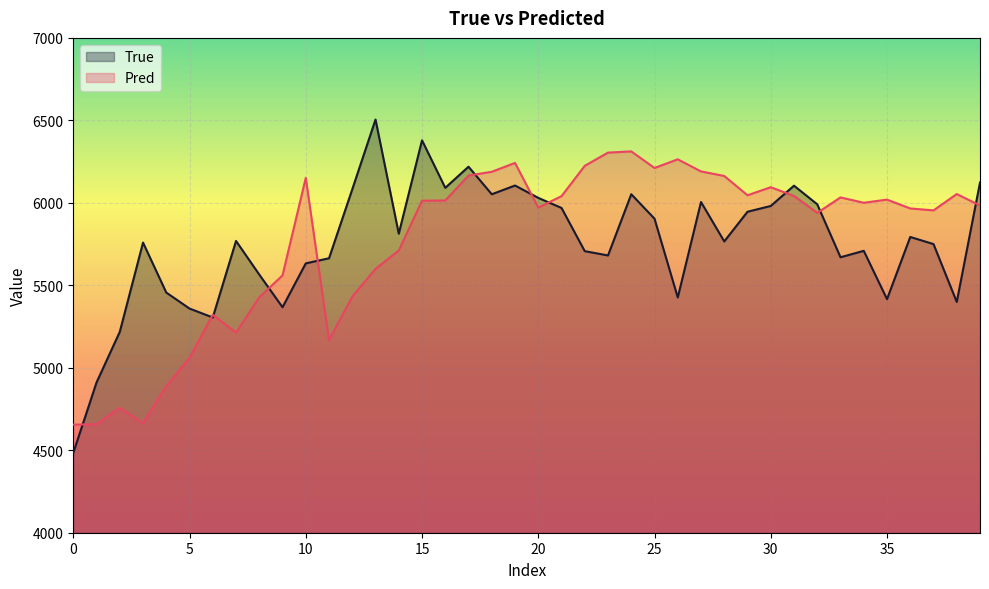

In Pred, how many points are higher than both neighbors (excluding endpoints)?

10